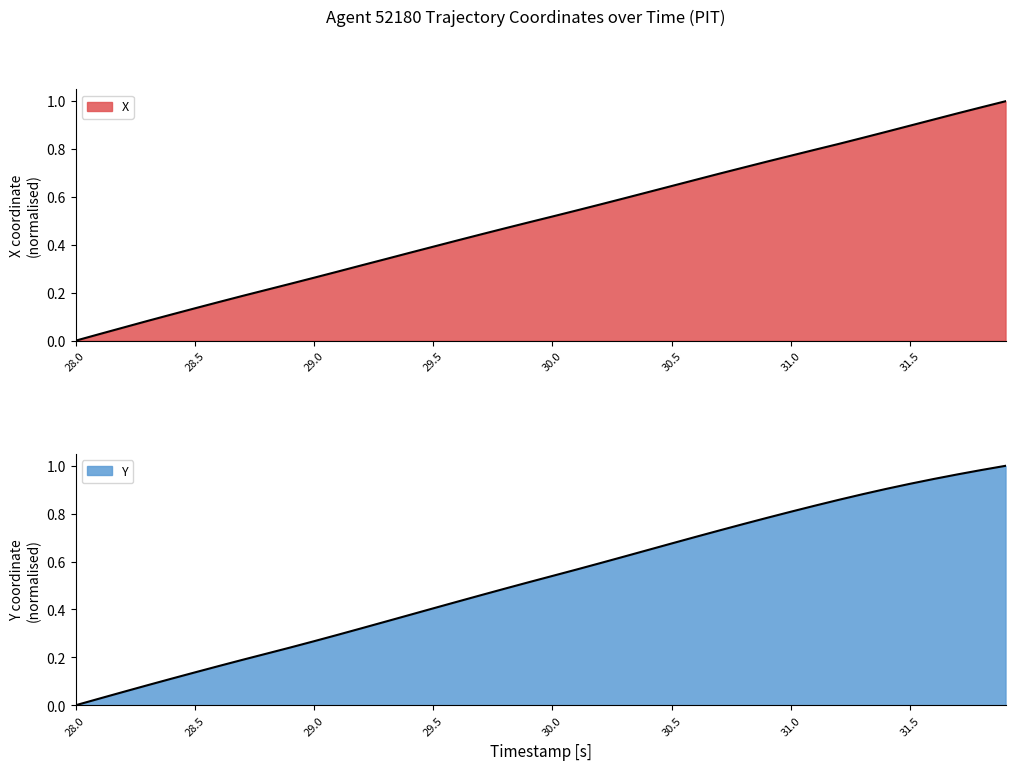

What is the difference between the maximum and second lowest values in the Y series?

1.0